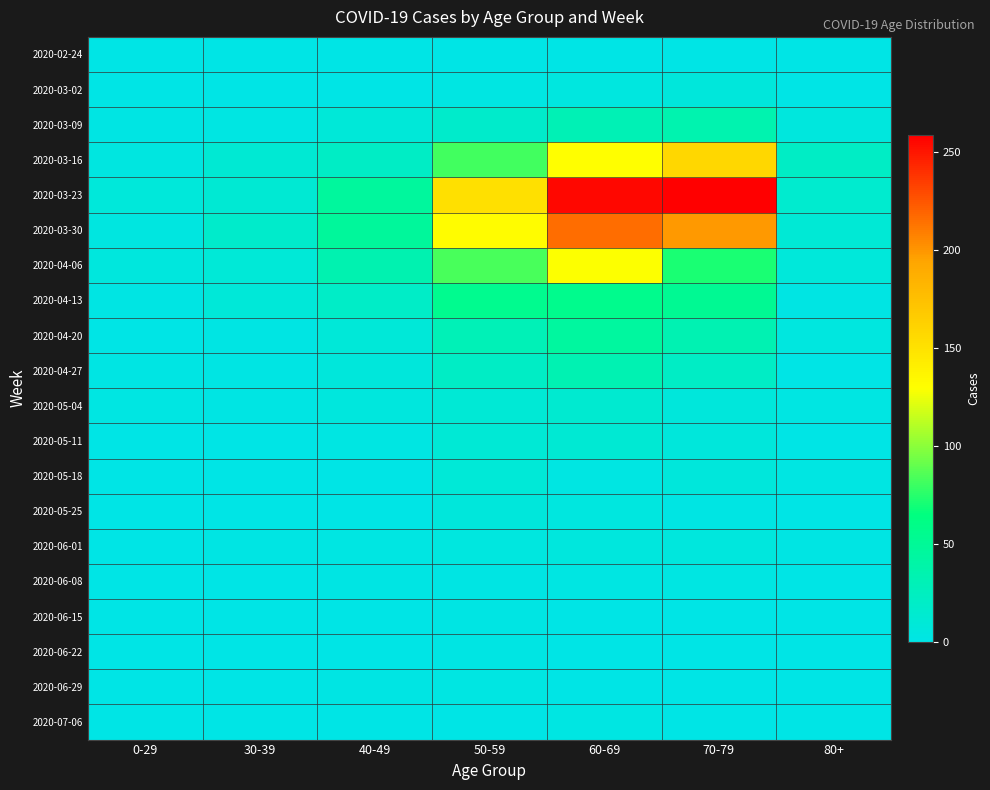

What is the total value across all series at 30-39?

74